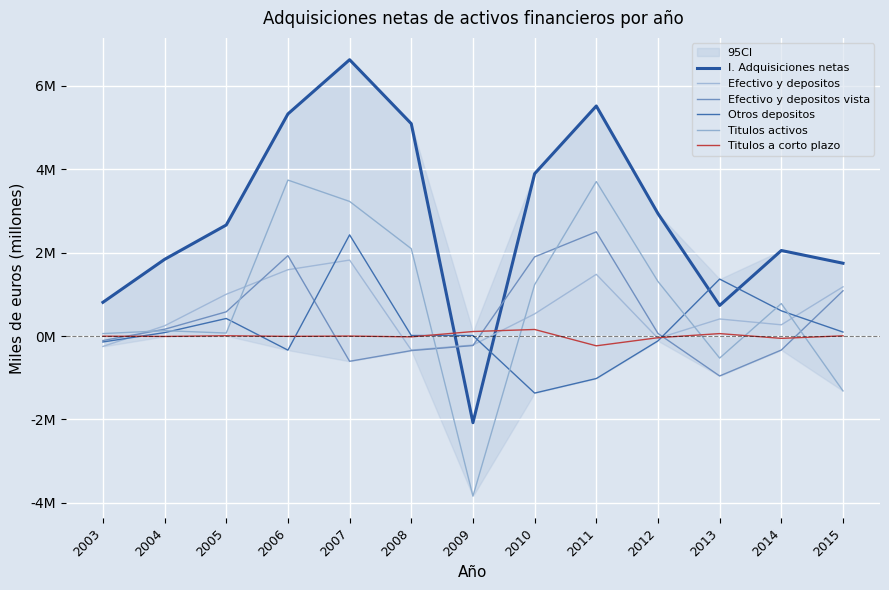

What is the average value of the Titulos activos series?

0.8